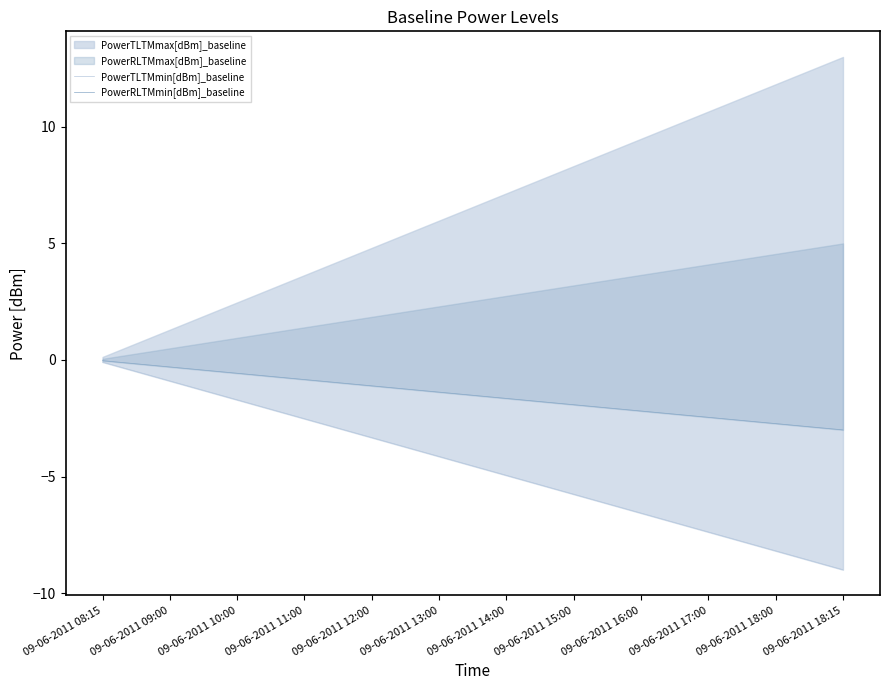

Is it true that PowerTLTMmin[dBm]_baseline equals -6.8 at 09-06-2011 14:00?

False